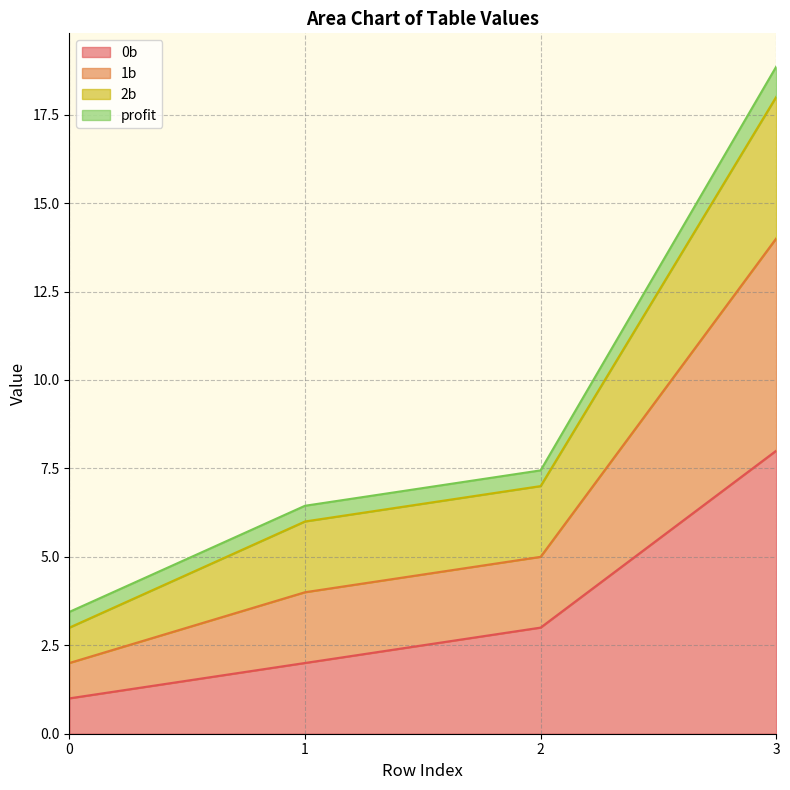

At which category is the sum across all series the highest?

3